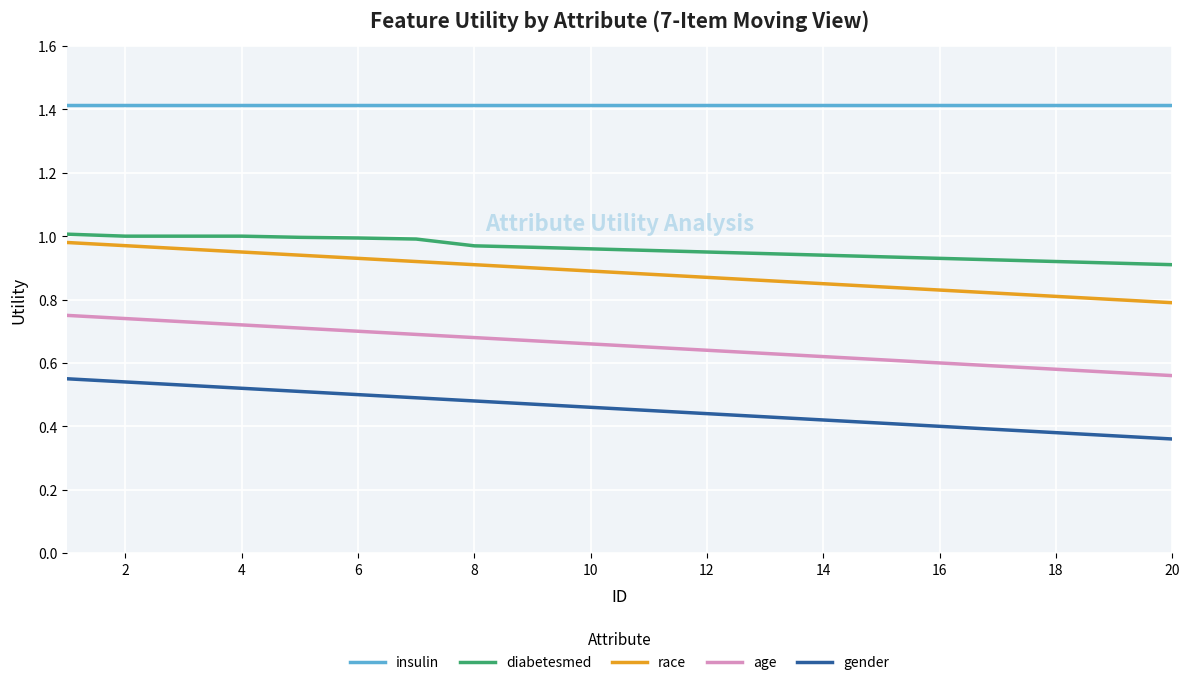

What is the highest value of the insulin series?

1.4